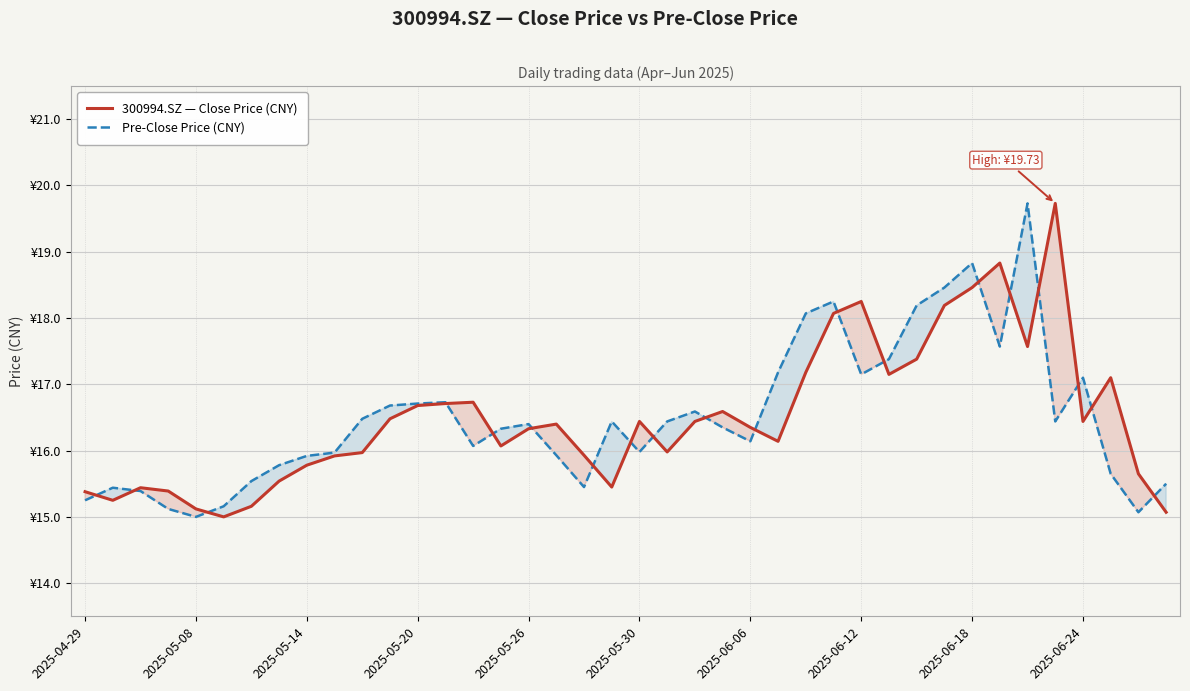

In 300994.SZ — Close Price (CNY), how many points are lower than both neighbors (excluding endpoints)?

9